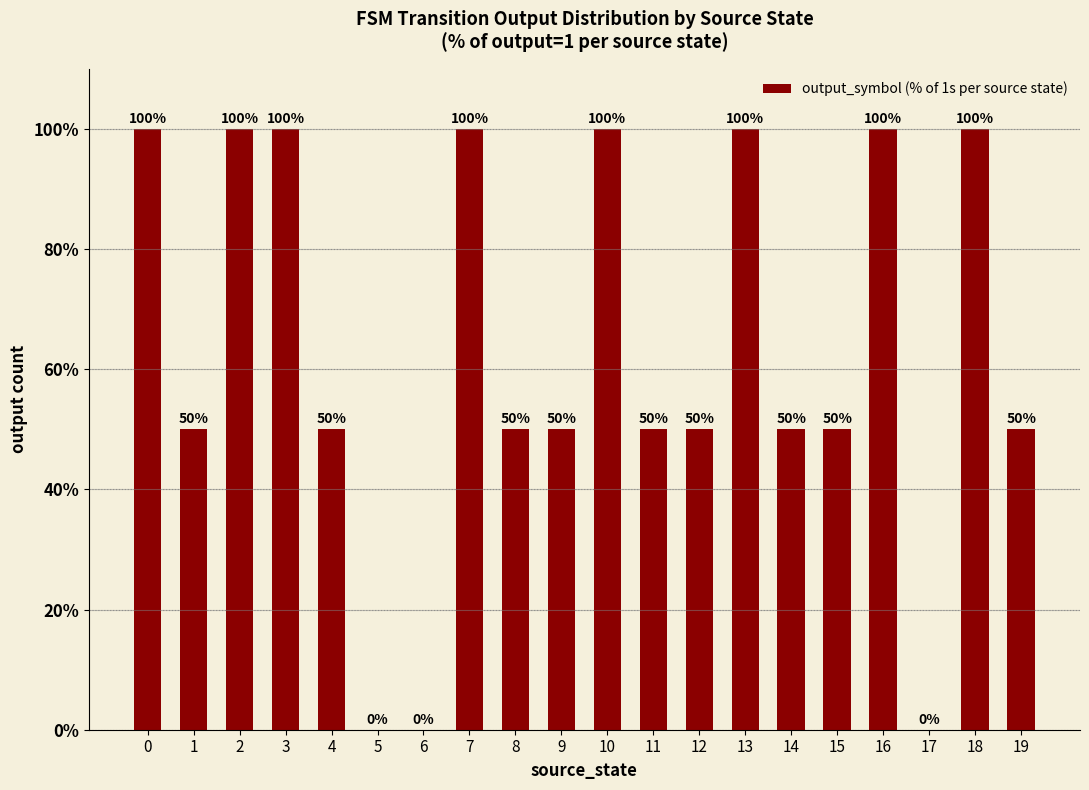

Are the bars horizontal?

No